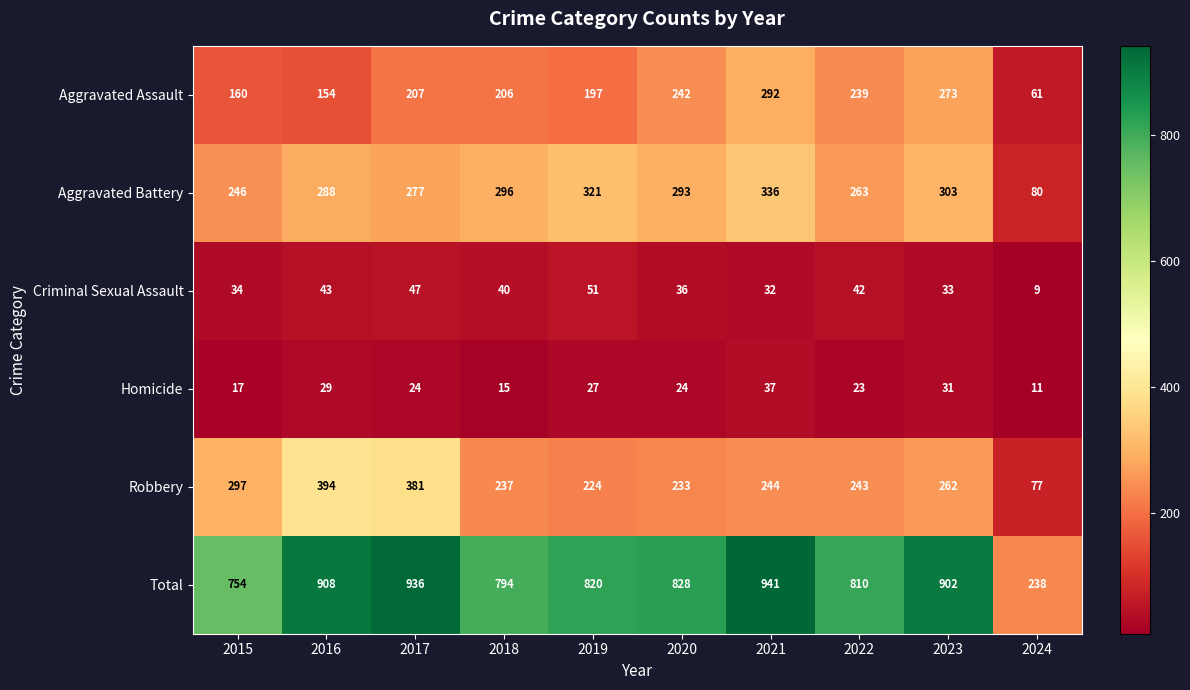

What is the approximate value of Criminal Sexual Assault at 2015, to the nearest 5?

35